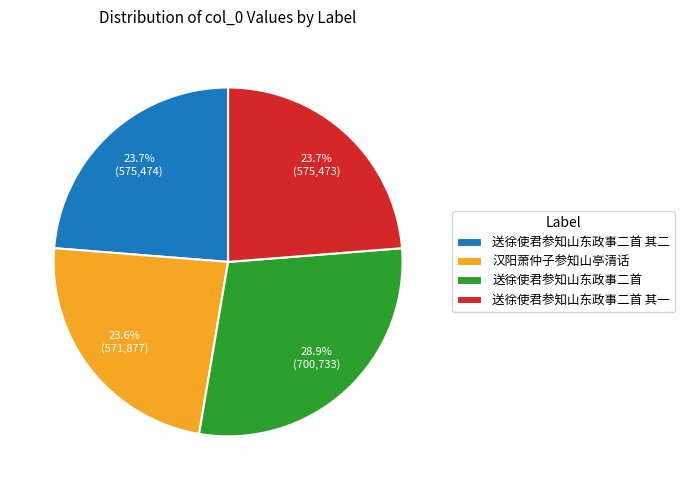

How many slices are in this pie chart?

4